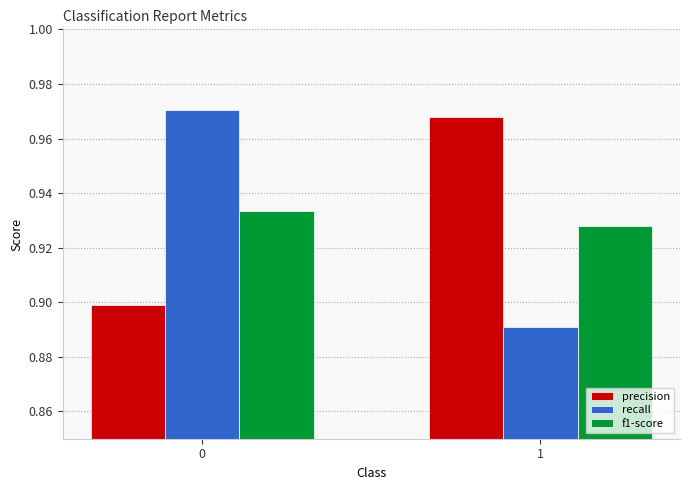

What are all the series names shown in the legend?

precision, recall, f1-score